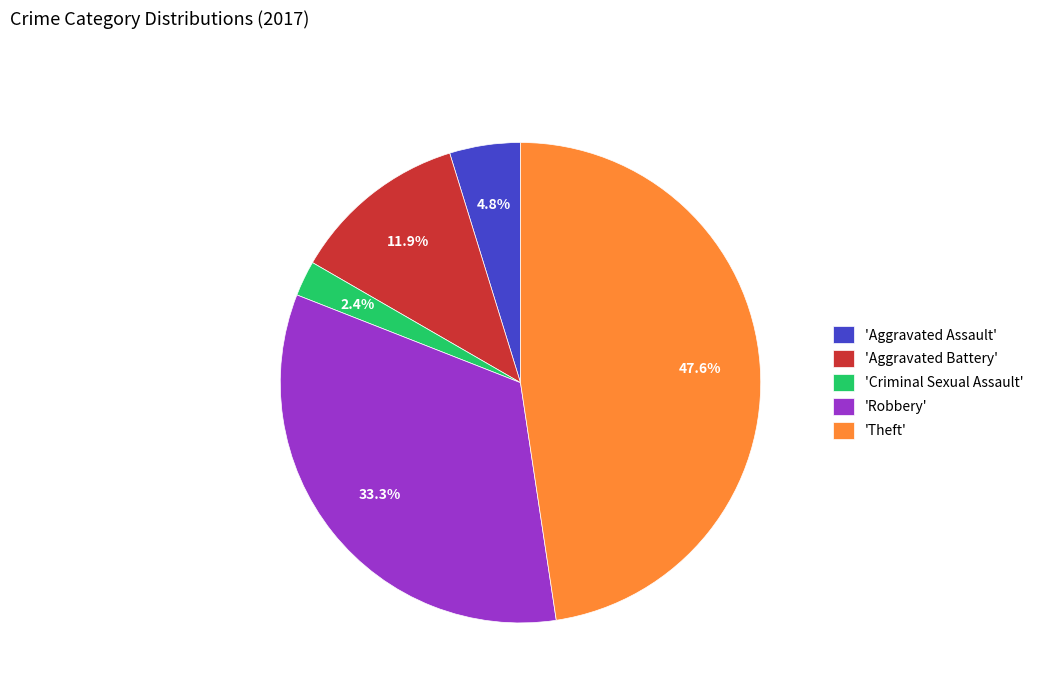

What portion of the pie excludes 'Aggravated Battery'?

88.1%